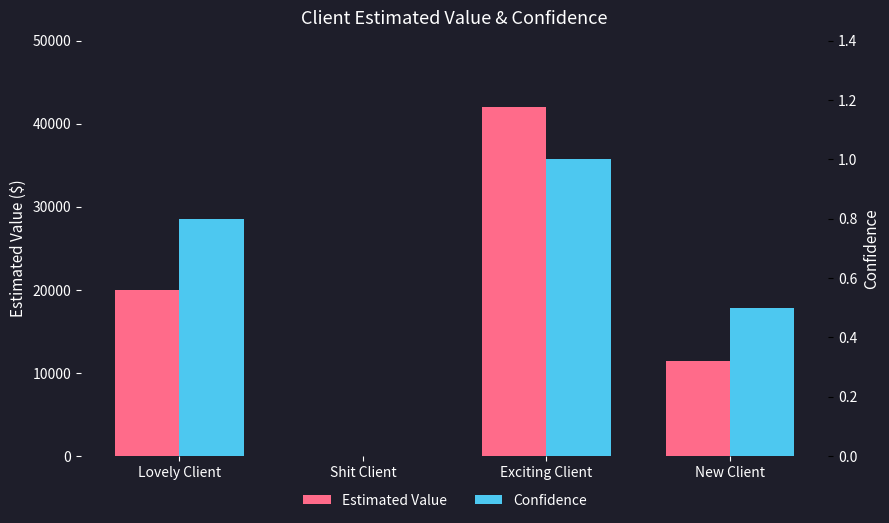

What is the label of the 2nd bar from the right?

Exciting Client